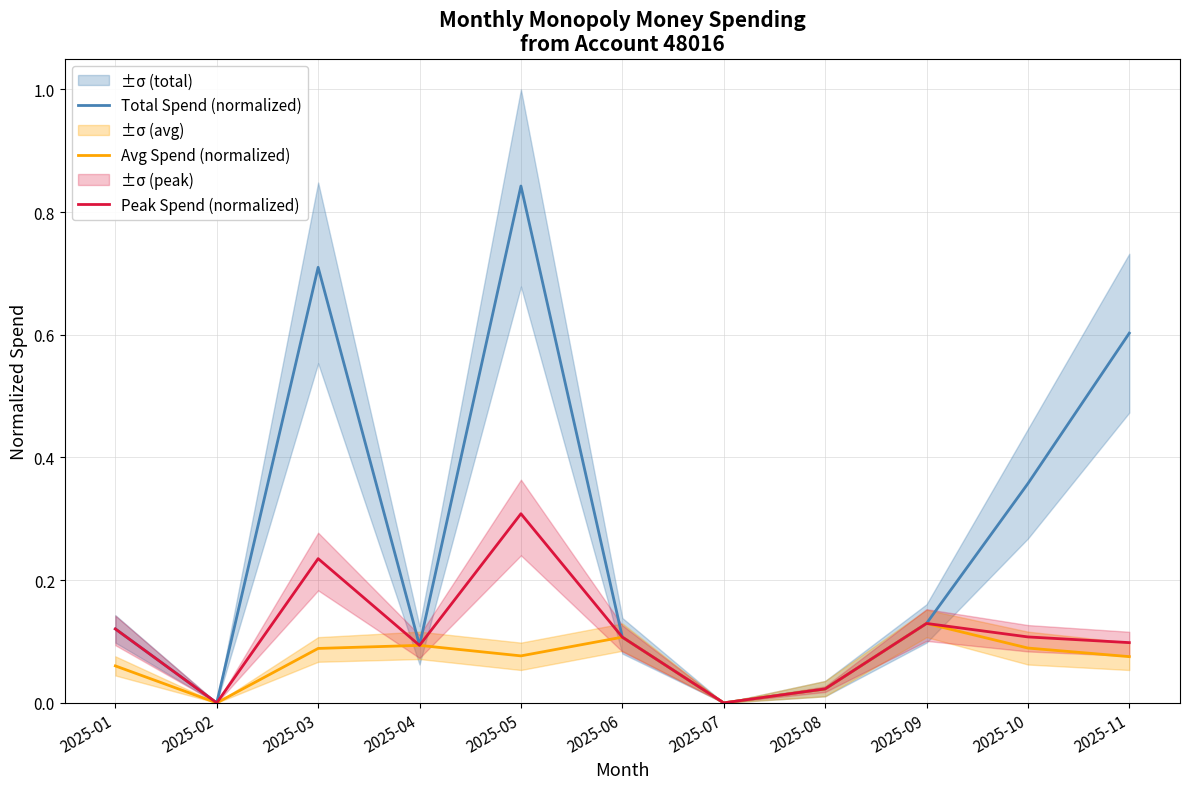

Between 2025-03 and 2025-09, which series saw the biggest shift?

Total Spend (normalized)